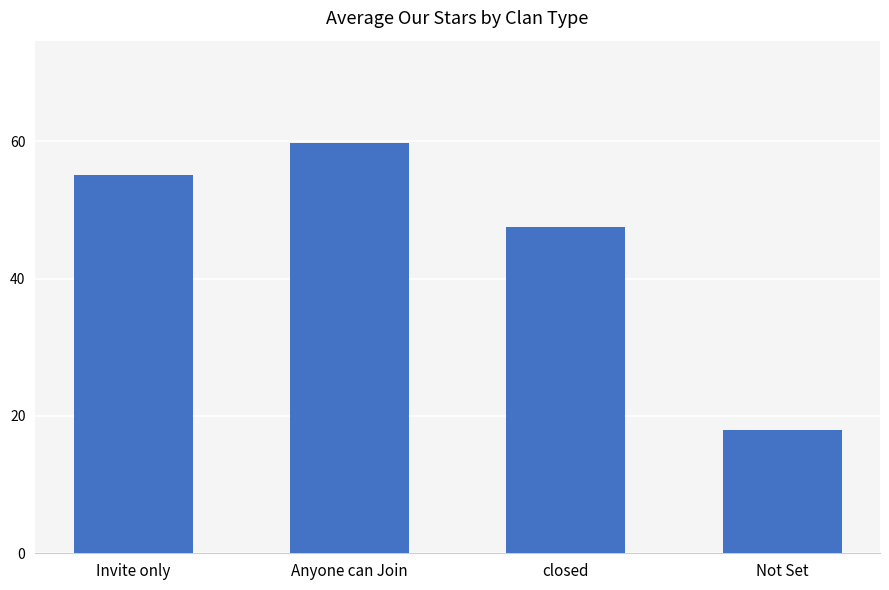

What is the difference between the second highest and minimum values?

37.0